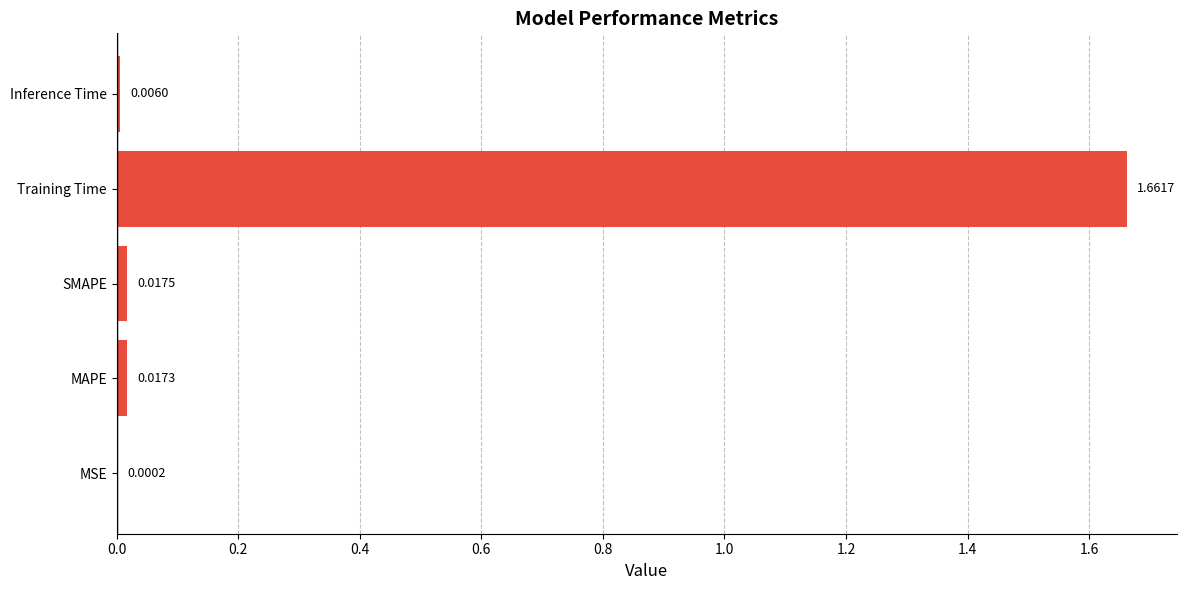

What is the average value?

0.3